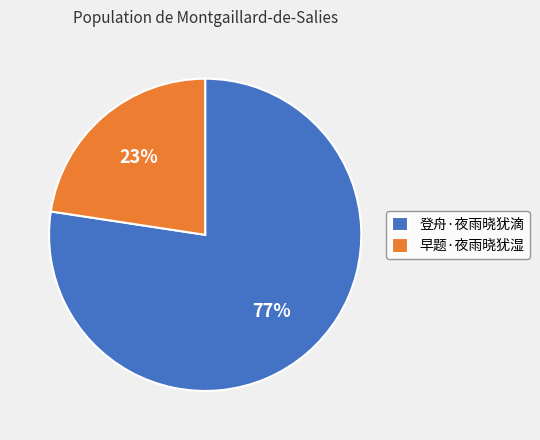

Is 登舟·夜雨晓犹滴 the majority of the pie?

Yes